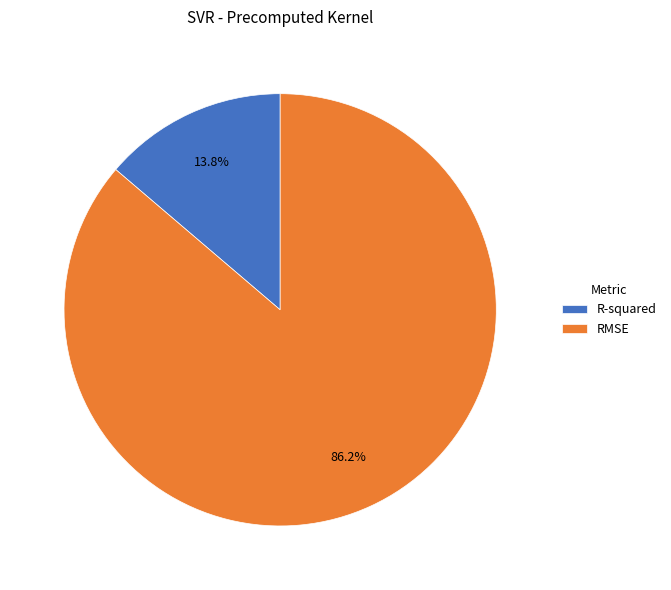

What percentage is the R-squared slice, to the nearest percent?

14%